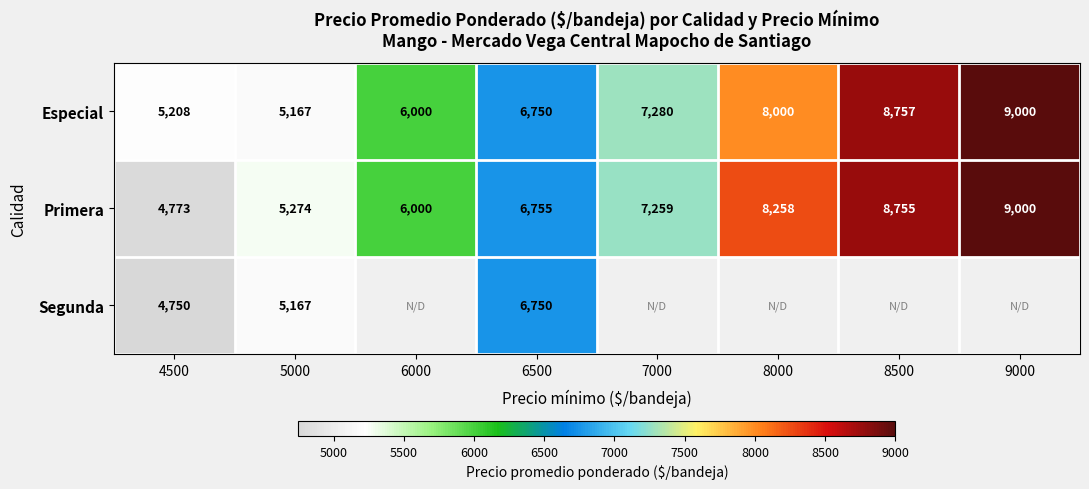

List the labels in order of Primera value, largest first.

9000, 8500, 8000, 7000, 6500, 6000, 5000, 4500